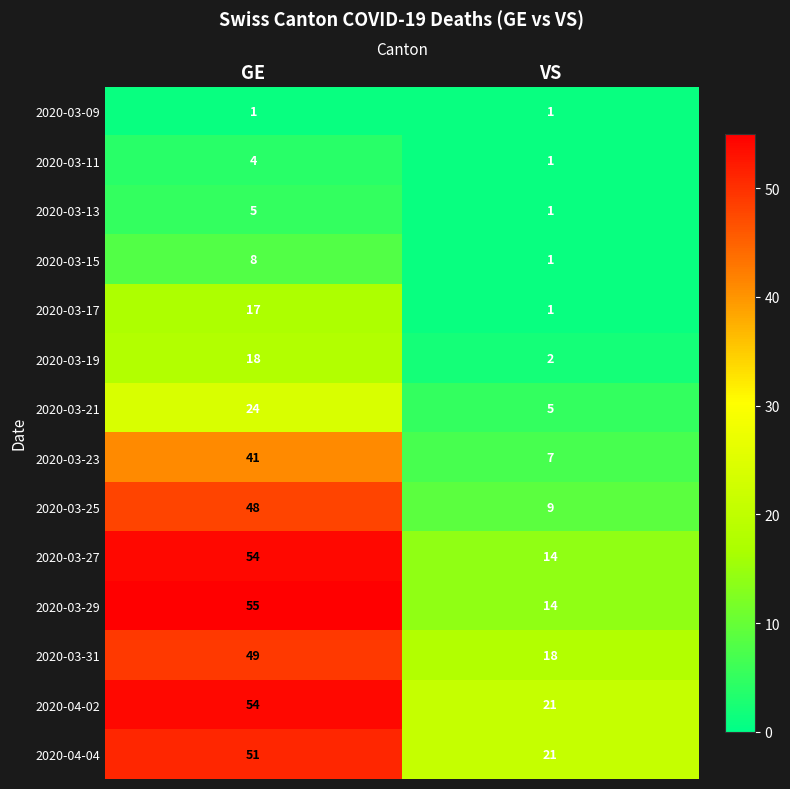

The value of 2020-03-21 at VS is 5. True or false?

True